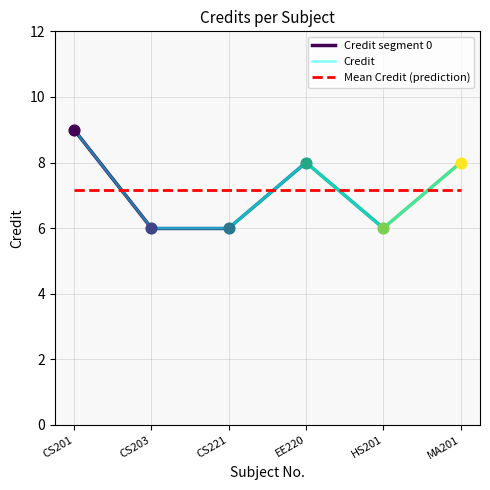

Approximately how many times larger is the value at HS201 compared to CS201?

0.7